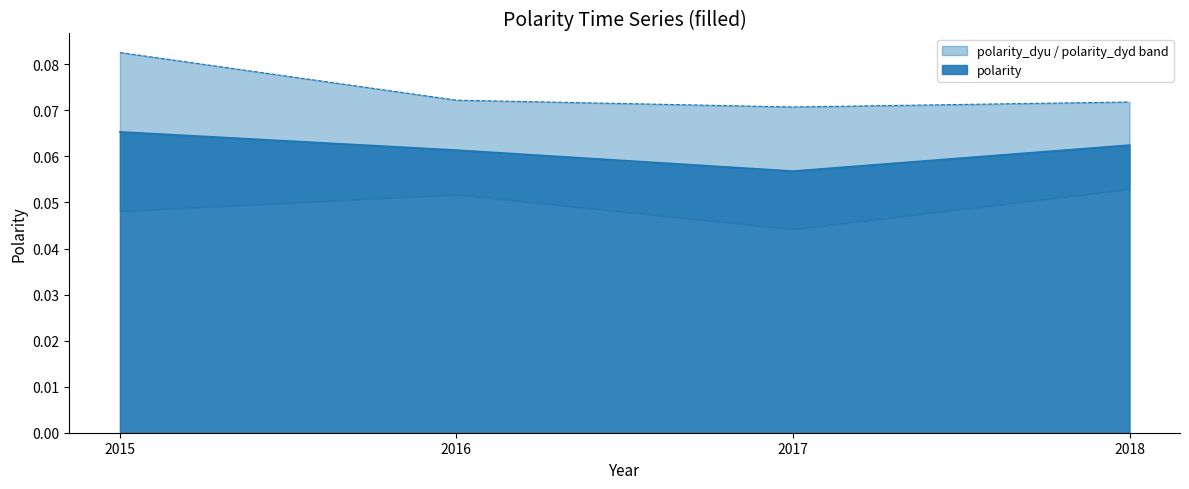

Rank the series by their maximum value, from lowest to highest.

polarity_dyd, polarity, polarity_dyu